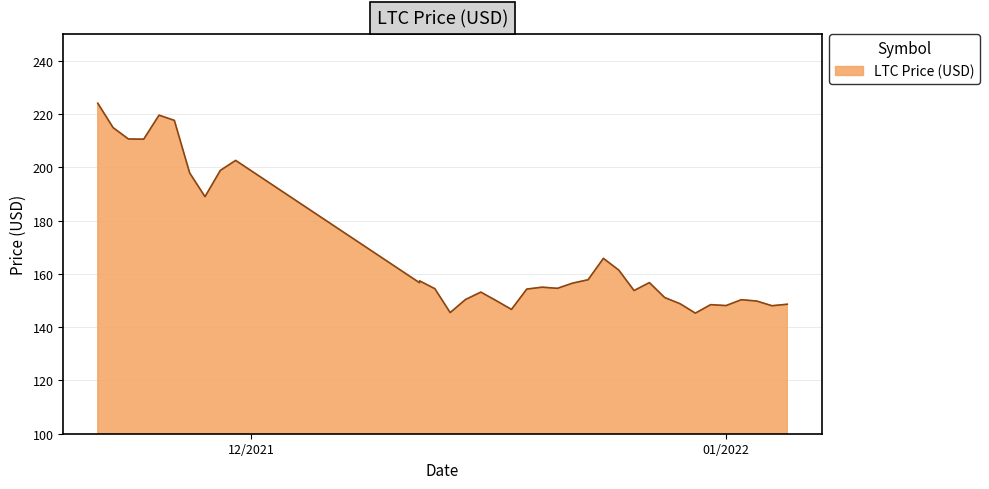

How many data points does each series have?

36